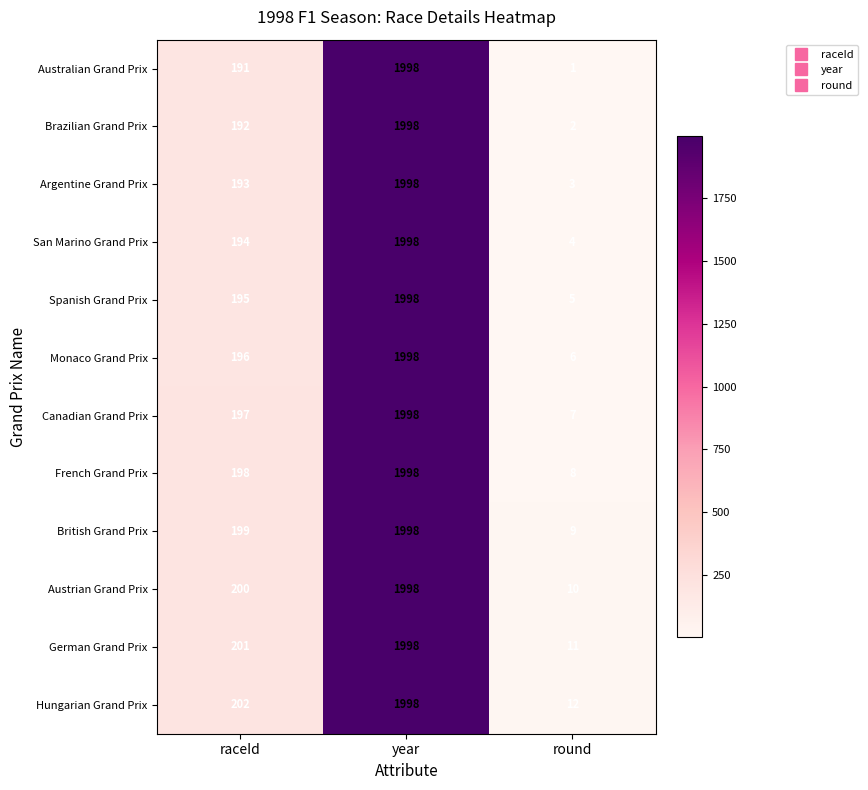

Between raceId and year, which series saw the biggest shift?

Australian Grand Prix